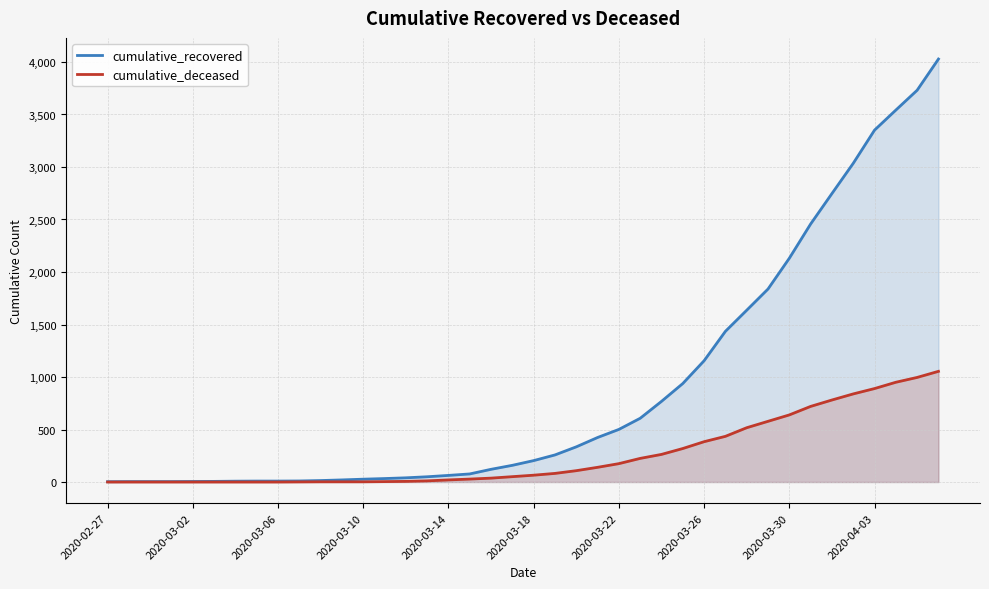

Is it true that cumulative_recovered equals 1205 at 26?

False